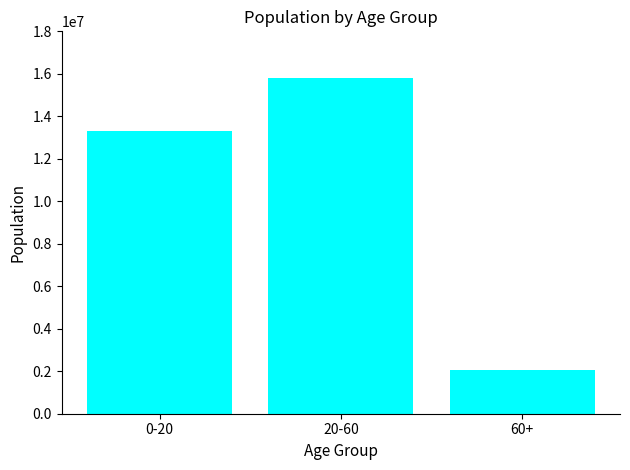

The chart shows a value of 13317480 at 0-20. True or false?

True